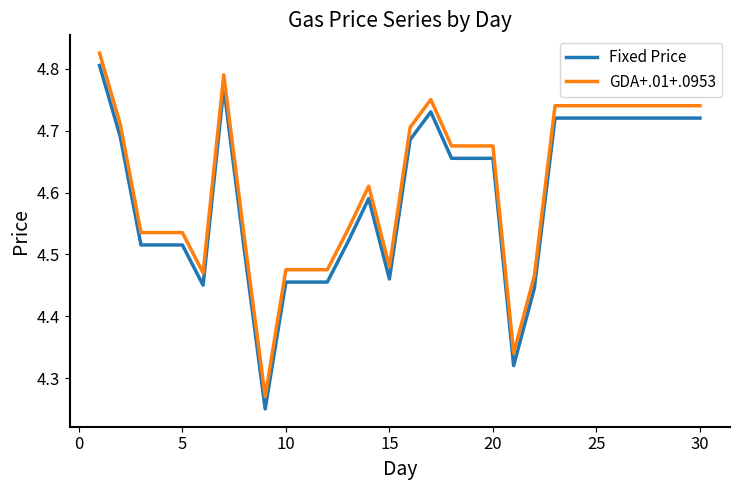

What are all the series names shown in the legend?

Fixed Price, GDA+.01+.0953